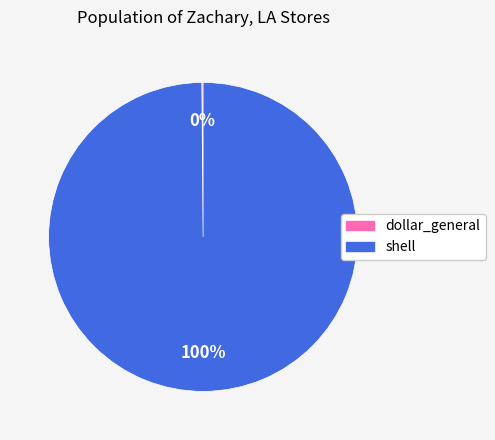

To the nearest percent, what is the difference between the largest and smallest slice percentages?

100%